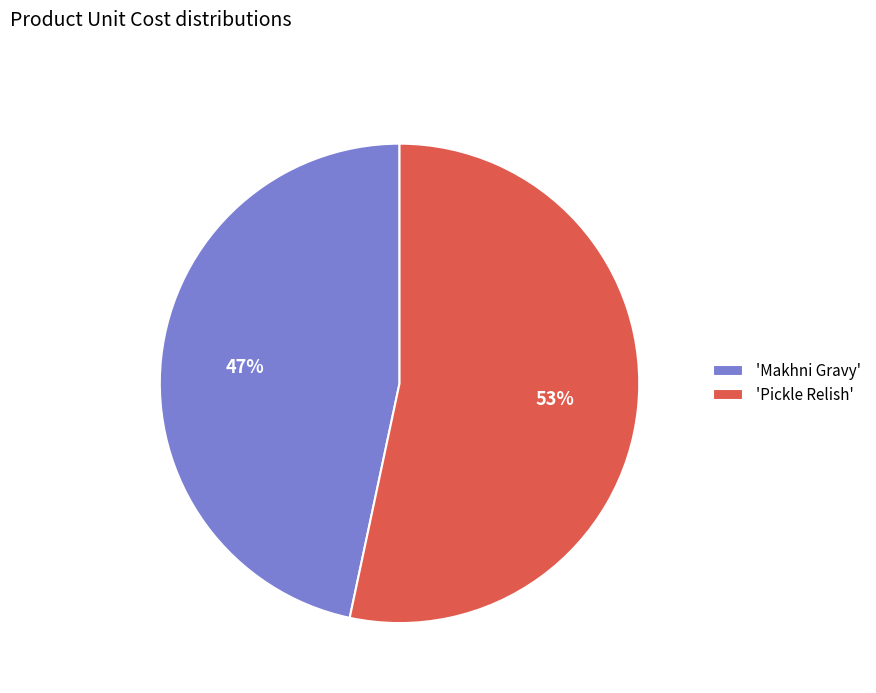

What is the smallest slice in the pie chart?

'Makhni Gravy'